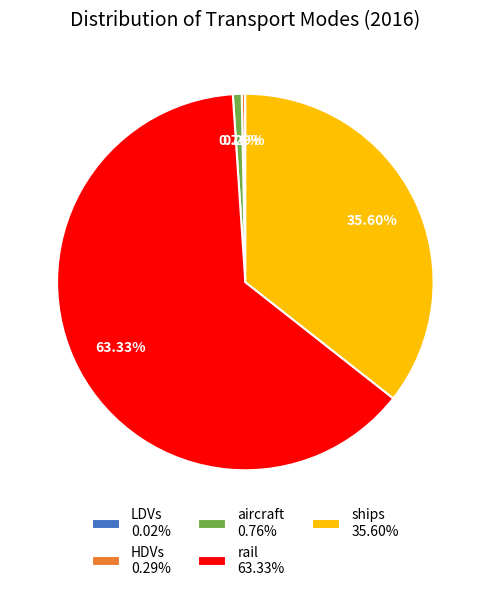

Is there any slice that represents more than half of the pie?

Yes